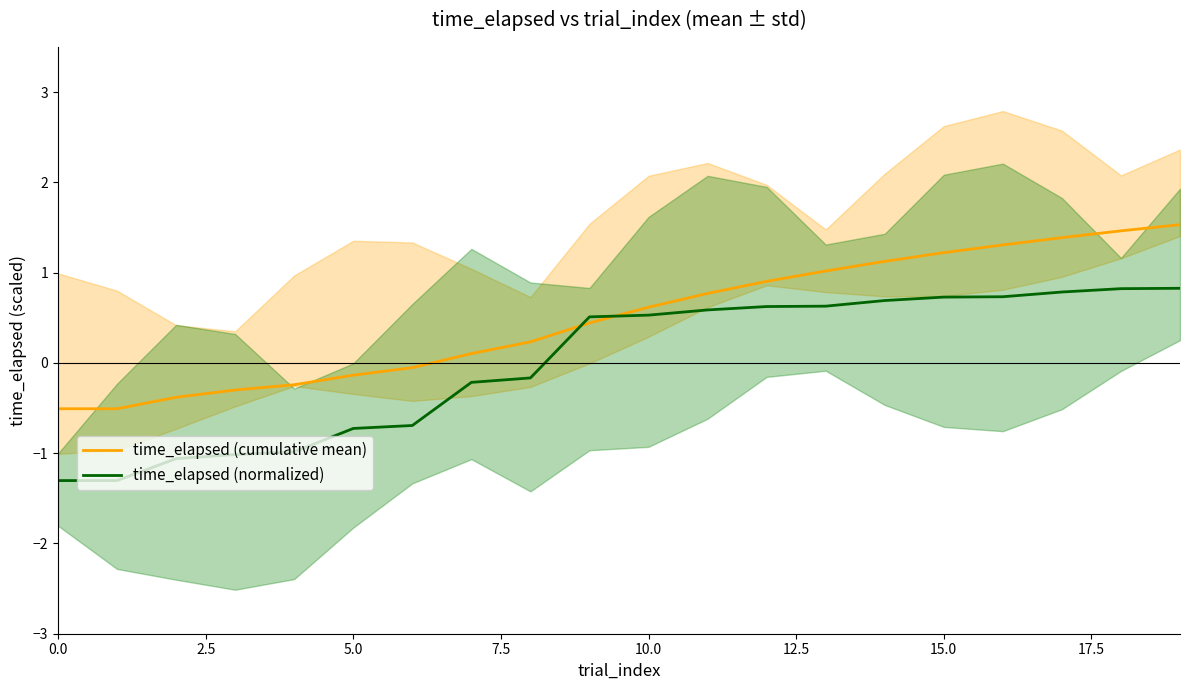

How many intersections are there between time_elapsed (normalized) and time_elapsed (cumulative mean)?

2